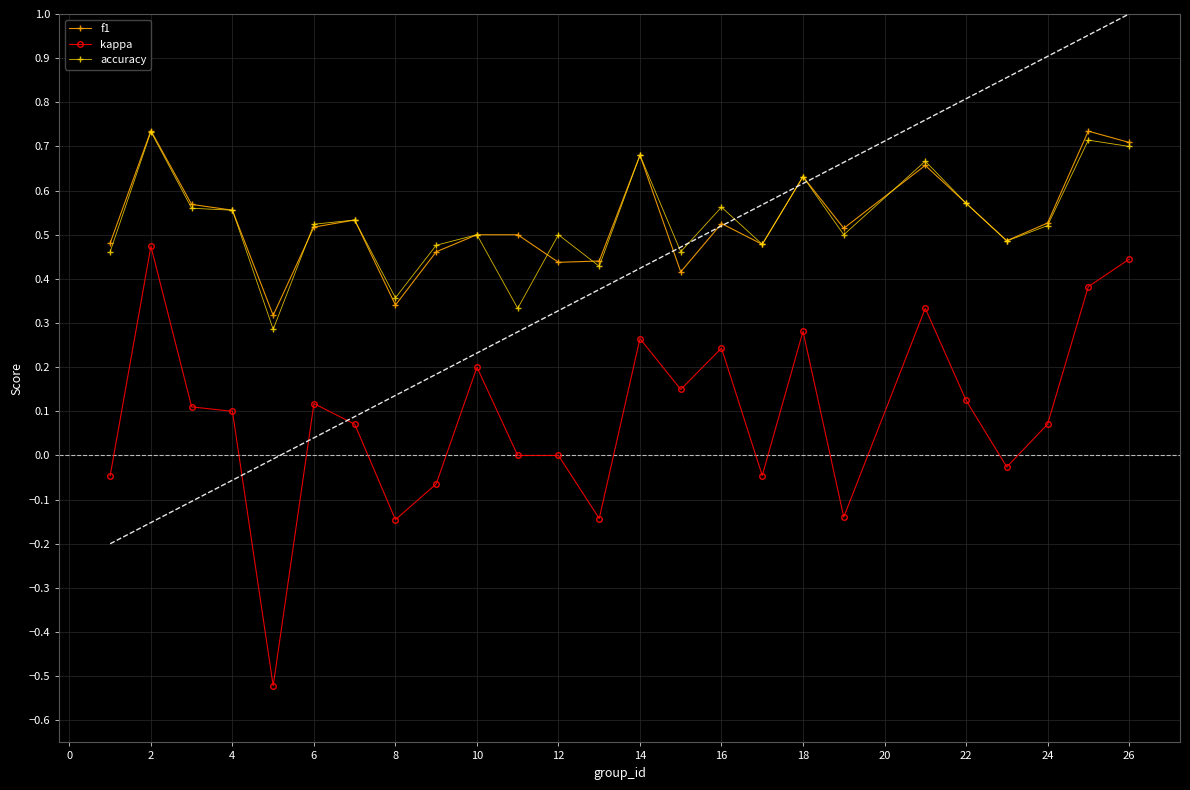

True or false: accuracy has a value of 0.2 at 2.

False